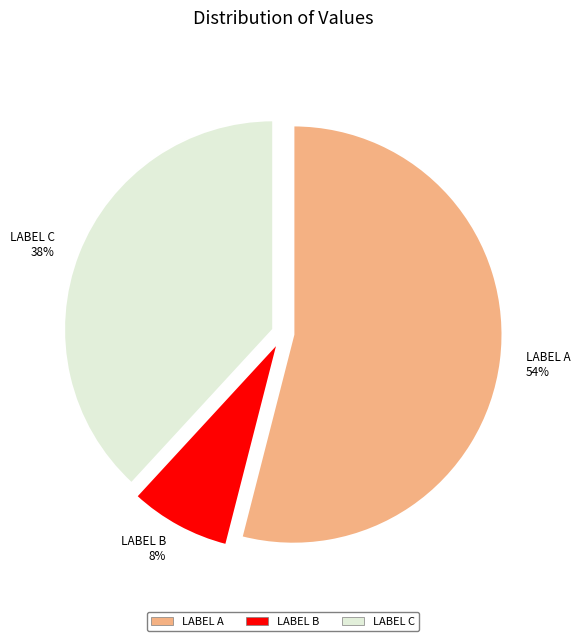

The LABEL C slice represents 26% of the pie. True or false?

False